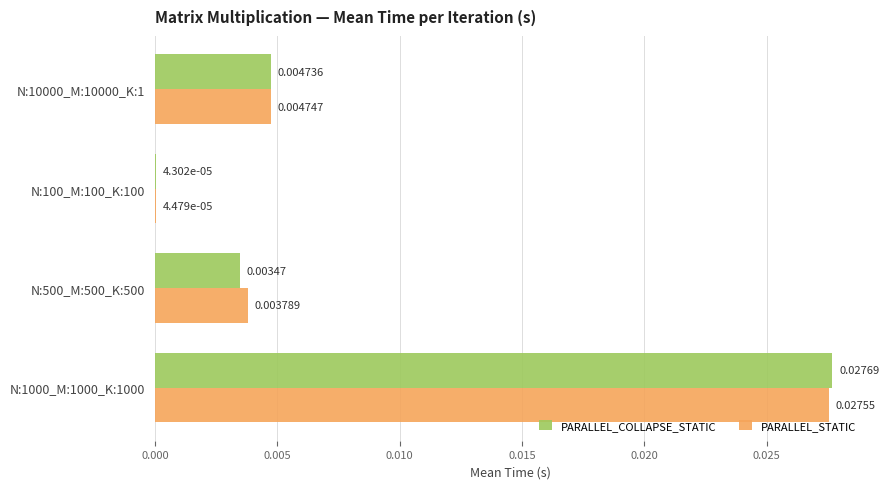

Which series has the largest total across all categories?

PARALLEL_STATIC